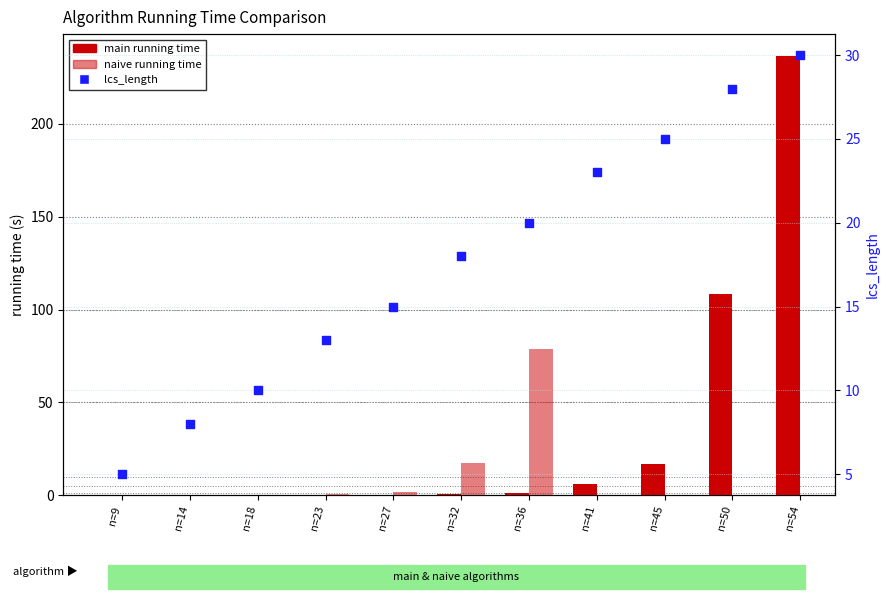

Which series contains the lowest Y value?

main